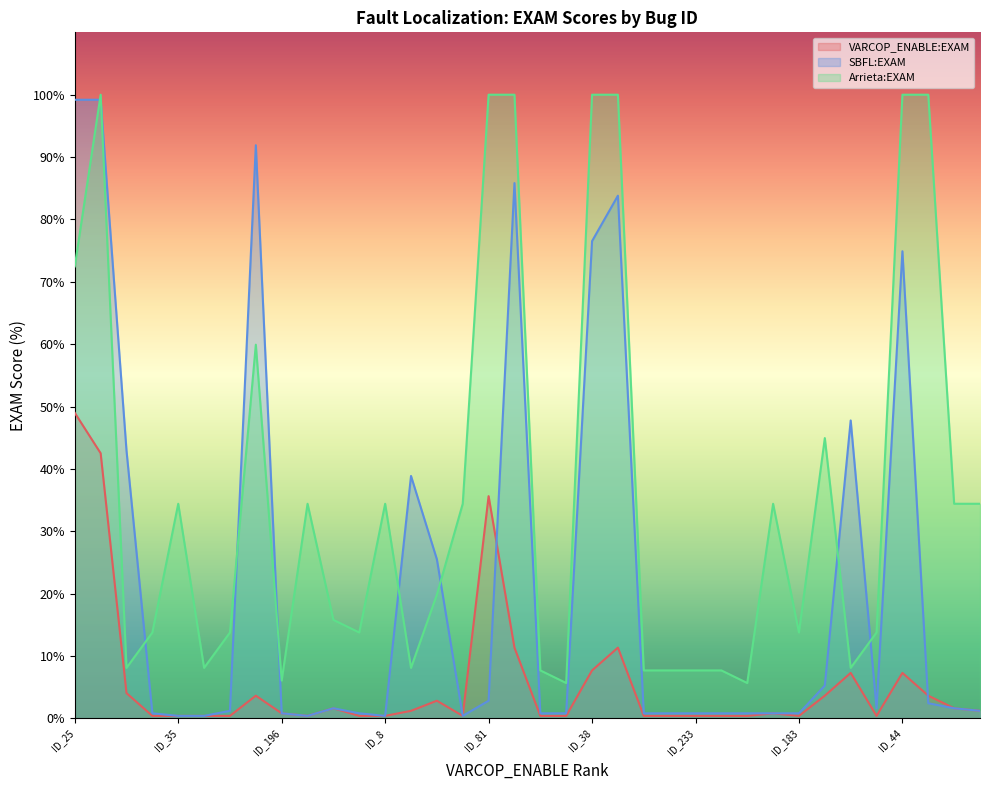

What is the minimum value for SBFL:EXAM?

0.4